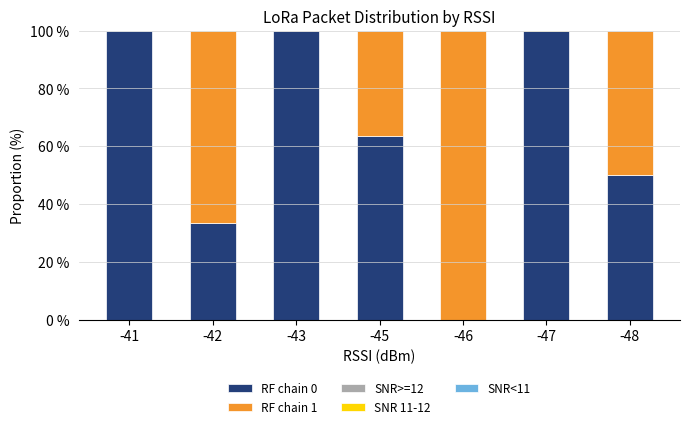

What is the difference between the maximum and minimum values in the RF chain 0 series?

100.0